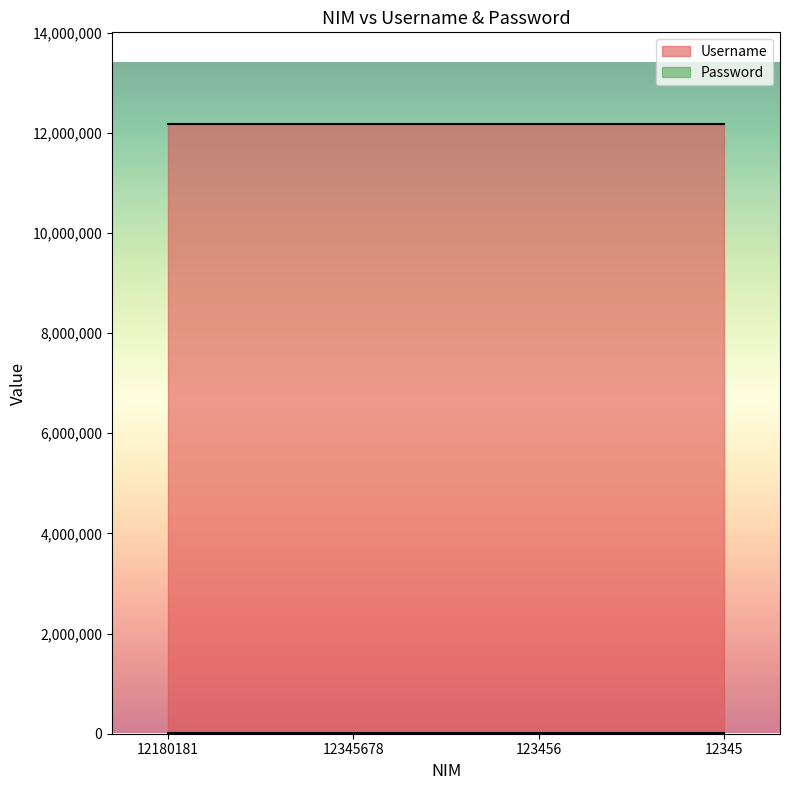

True or false: Password and Username cross at least once.

False